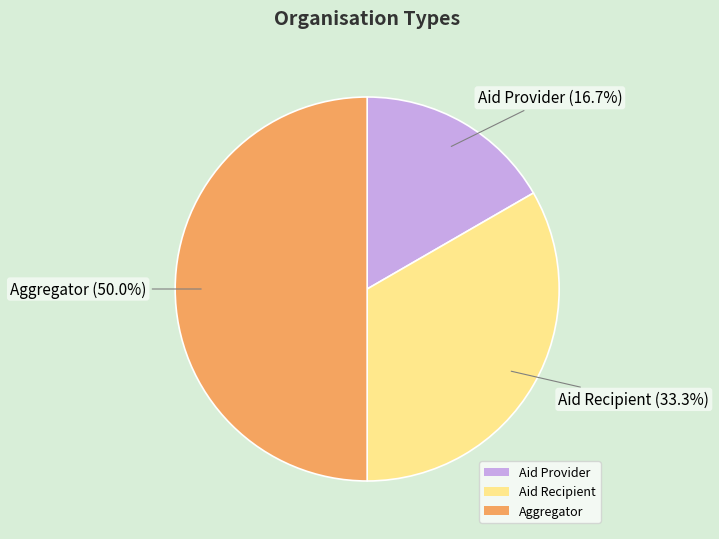

How many segments does this pie chart have?

3